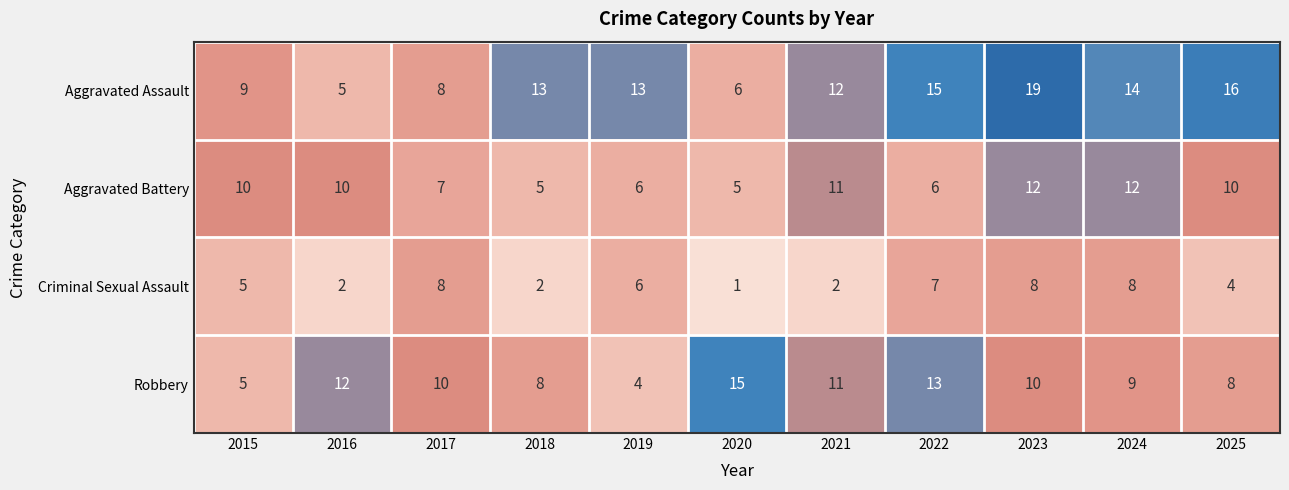

Which series has the largest total across all categories?

Aggravated Assault